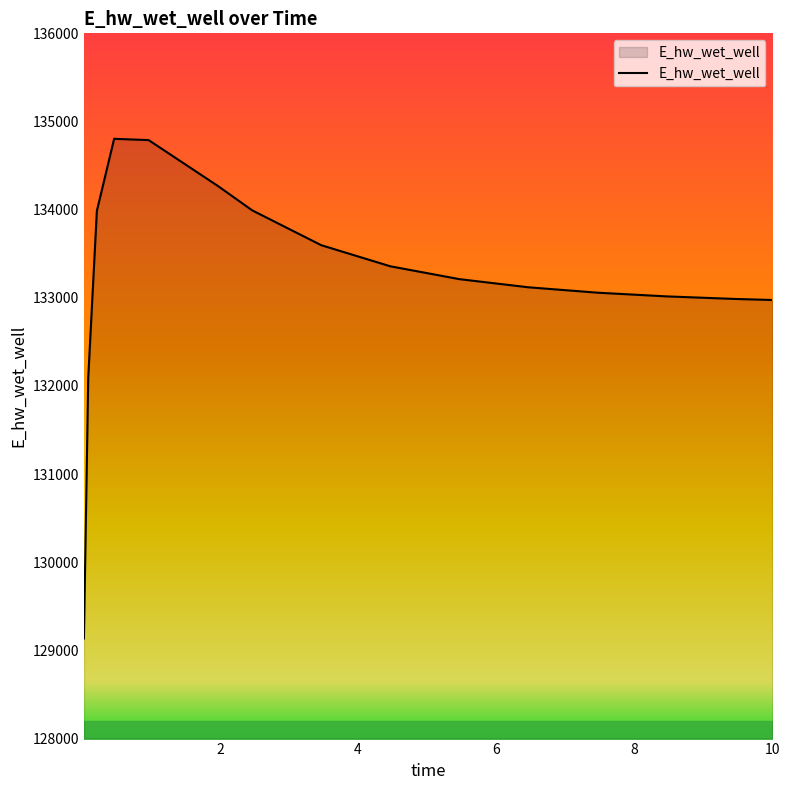

What is the smallest value displayed?

129135.6